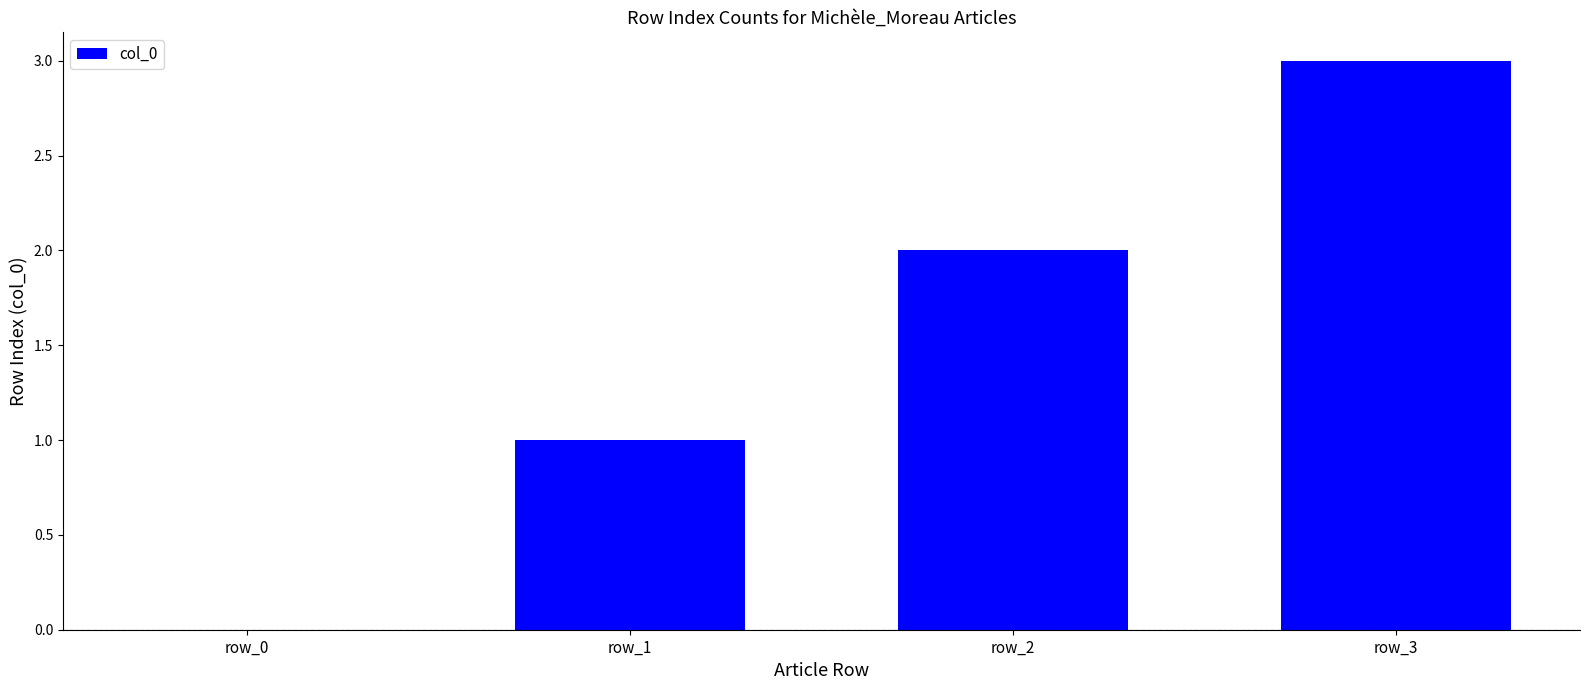

True or false: the data shows 1 at row_1.

True